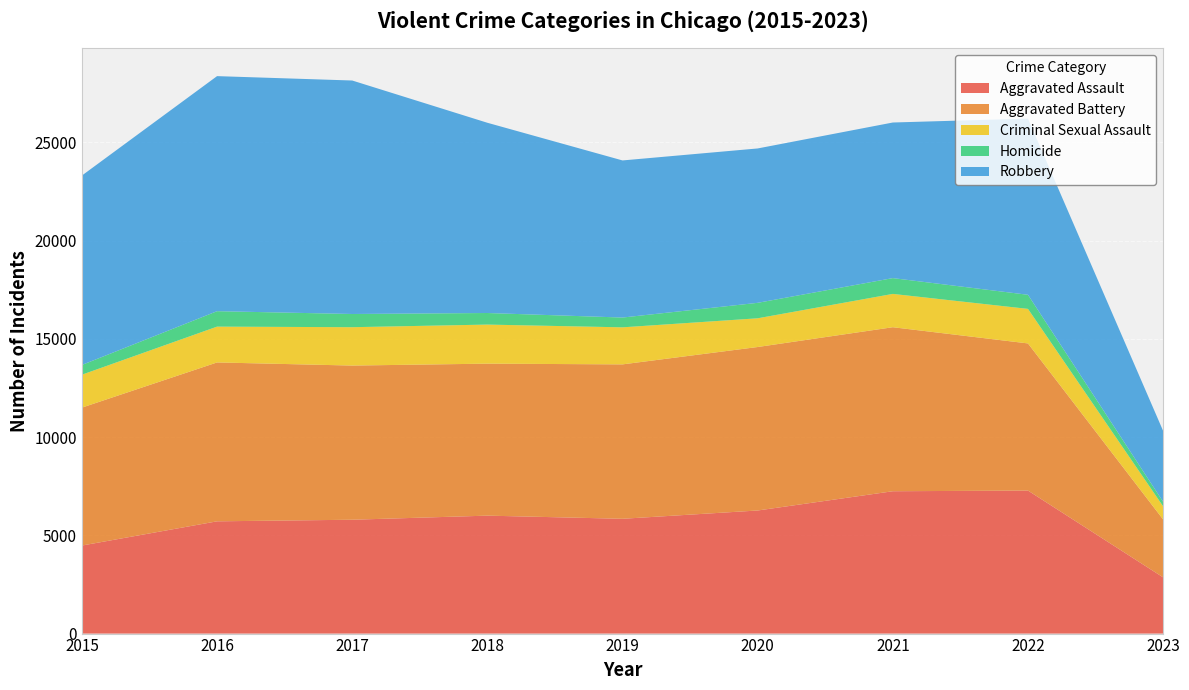

Reading left to right, extract all data points from this chart.

Aggravated Assault: 2015=4480	2016=5712	2017=5793	2018=6001	2019=5841	2020=6263	2021=7243	2022=7277	2023=2861
Aggravated Battery: 2015=7018	2016=8085	2017=7845	2018=7734	2019=7857	2020=8319	2021=8346	2022=7487	2023=2947
Criminal Sexual Assault: 2015=1675	2016=1822	2017=1952	2018=1988	2019=1885	2020=1461	2021=1695	2022=1758	2023=667
Homicide: 2015=496	2016=786	2017=672	2018=589	2019=498	2020=787	2021=804	2022=717	2023=232
Robbery: 2015=9638	2016=11960	2017=11880	2018=9680	2019=7994	2020=7855	2021=7917	2022=8966	2023=3607